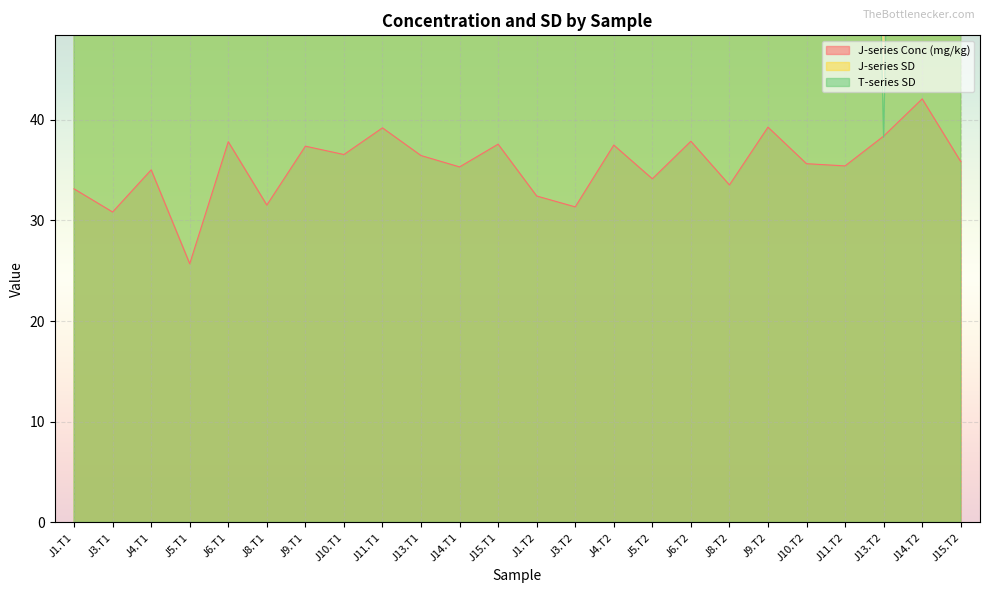

At which label is J-series Conc (mg/kg) closest to 33?

J1.T1